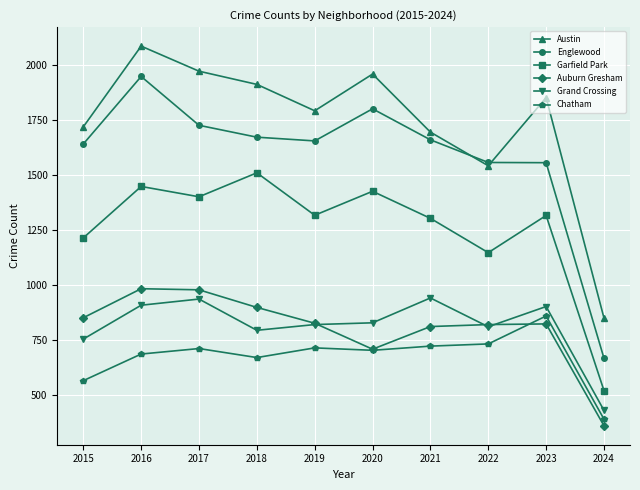

What is the spread (max minus min) of values at 2019?

1078